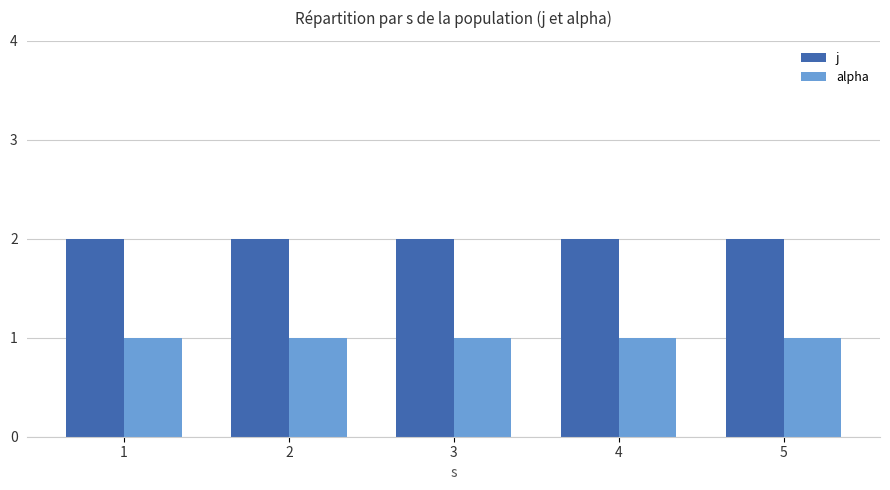

Reading left to right, what are all the values shown in this chart?

j: 2	2	2	2	2
alpha: 1	1	1	1	1